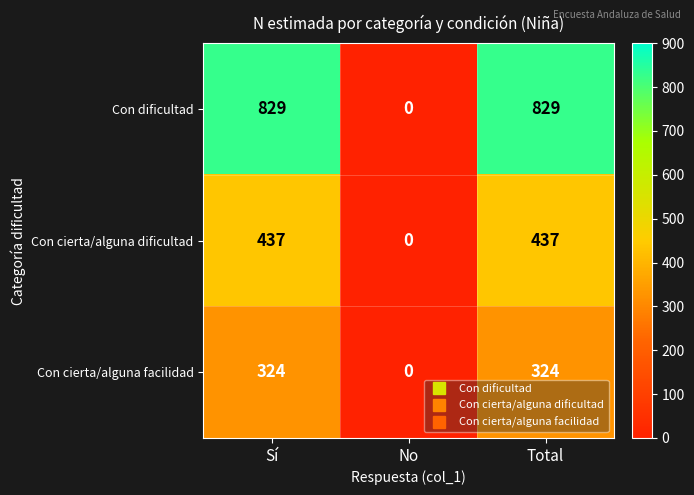

Reading left to right, what are all the values shown in this chart?

Con dificultad: 829	0	829
Con cierta/alguna dificultad: 437	0	437
Con cierta/alguna facilidad: 324	0	324